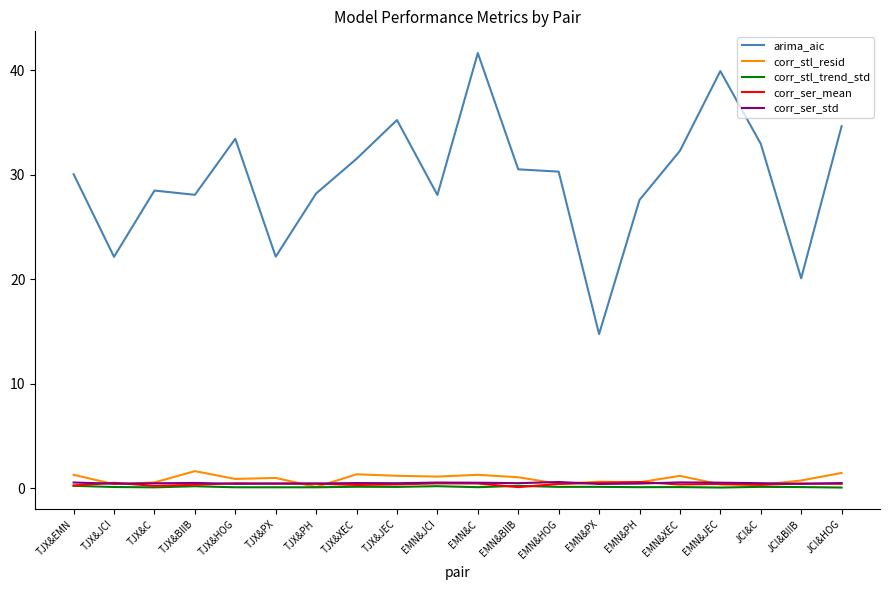

What is the greatest value displayed?

41.7